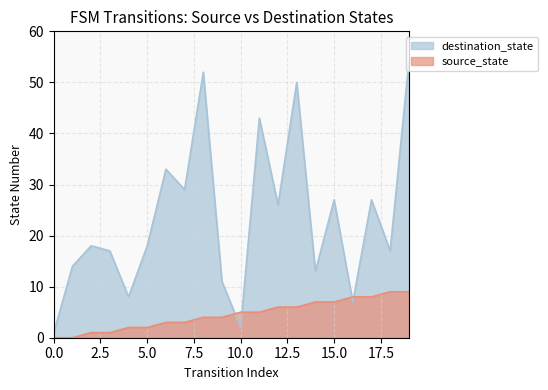

What is the difference between the destination_state values at 11 and 7?

14